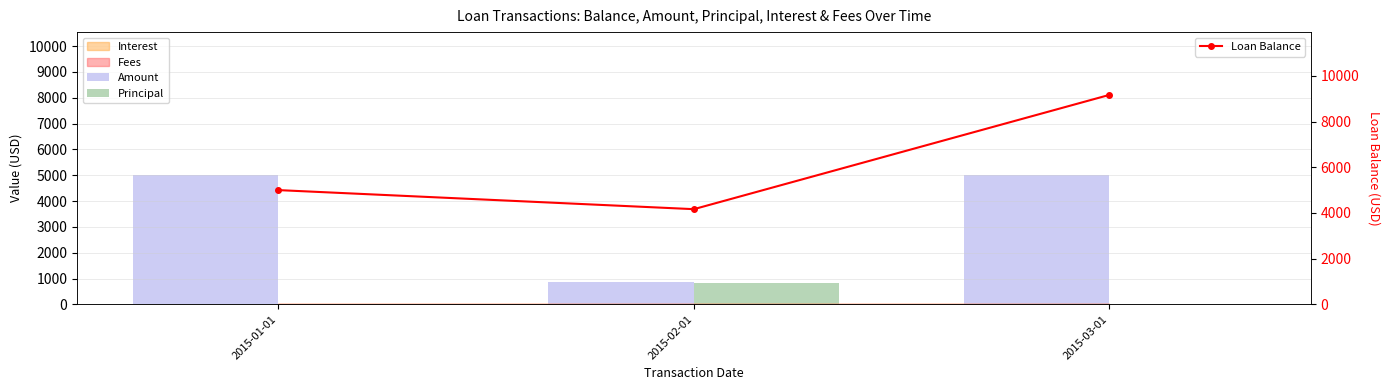

Between 2015-02-01 and 2015-03-01, which series saw the biggest shift?

Loan Balance